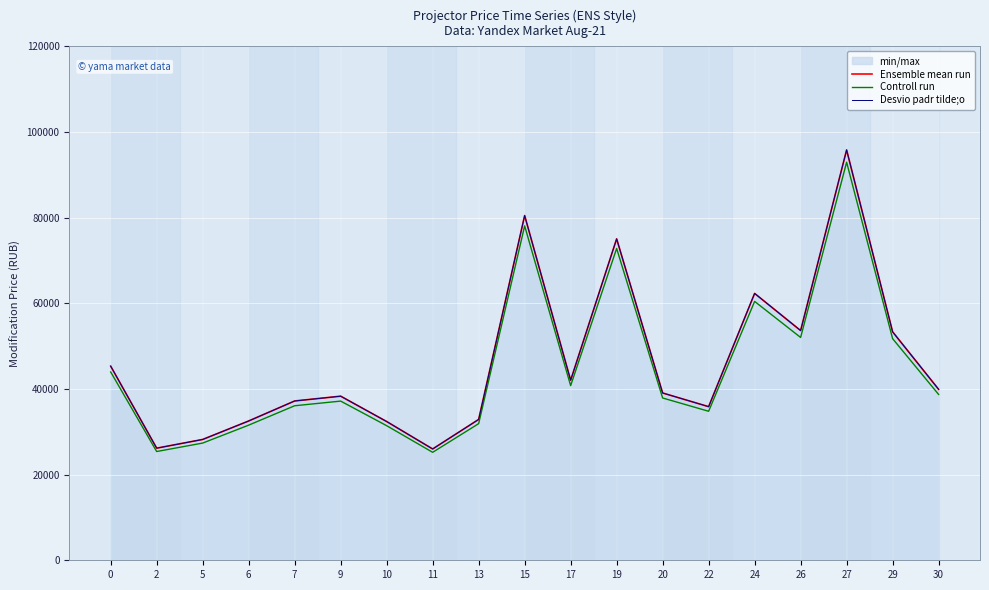

What is the greatest value displayed?

95822.0